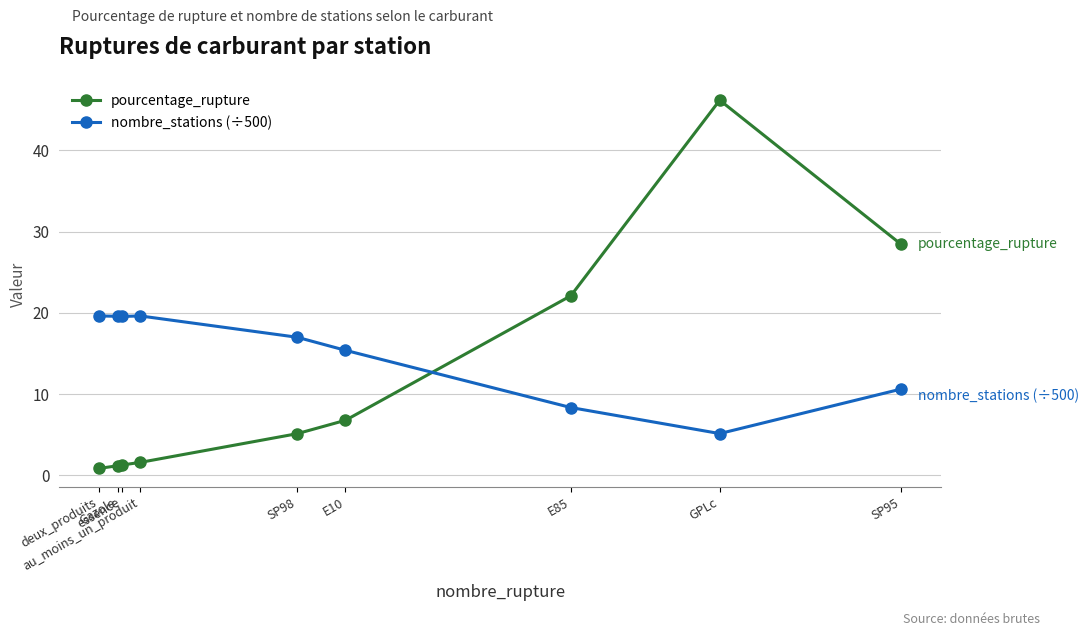

Rank the series by their maximum value, from lowest to highest.

nombre_stations (÷500), pourcentage_rupture